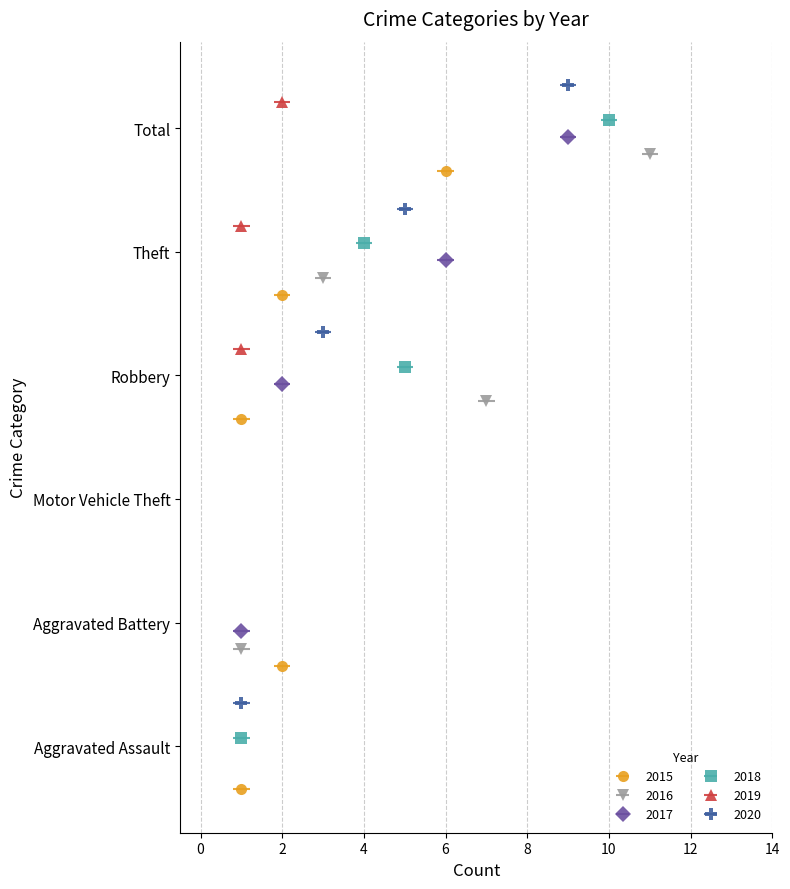

Count the number of categories in the chart.

6